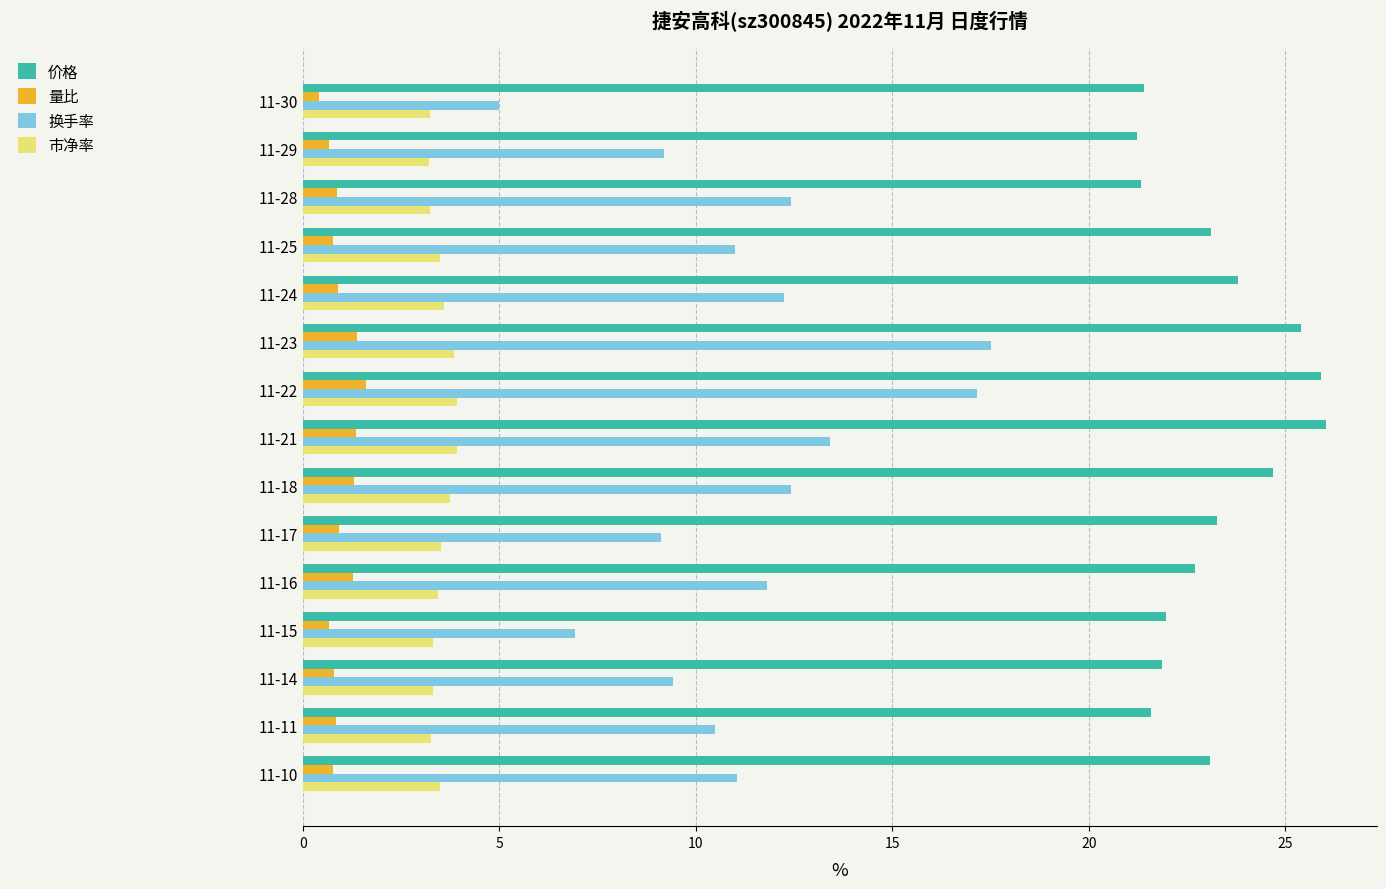

Which series has the largest range (max minus min)?

换手率